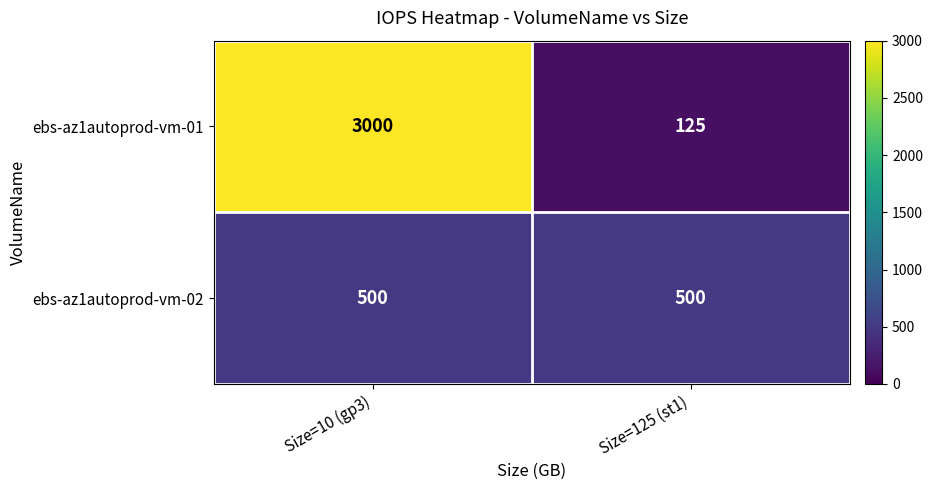

Which series has the widest spread of values?

ebs-az1autoprod-vm-01